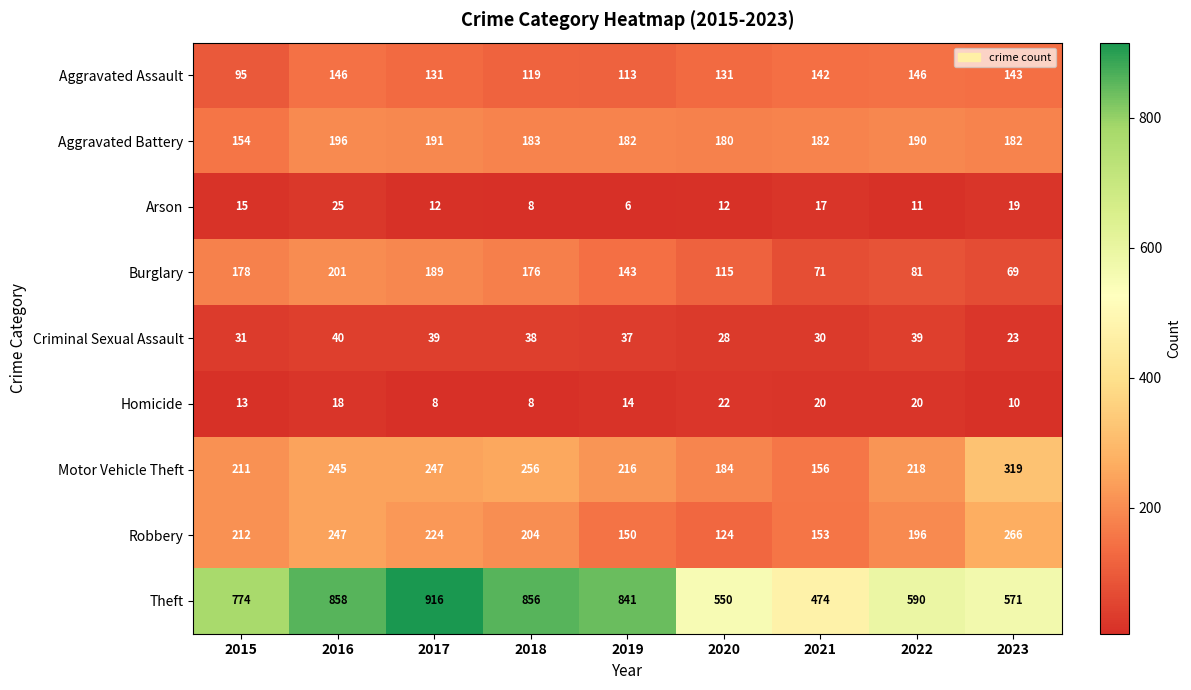

Count the number of categories in the chart.

9